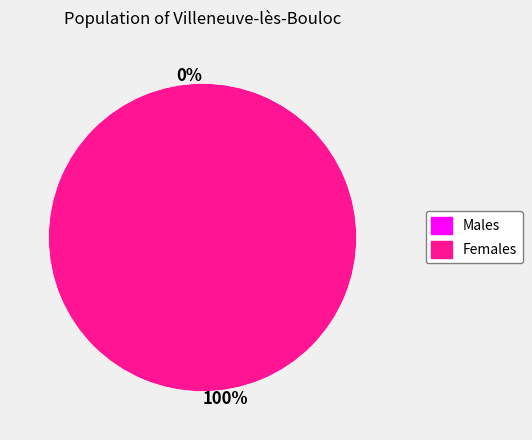

To the nearest percent, what is the average slice percentage?

50%